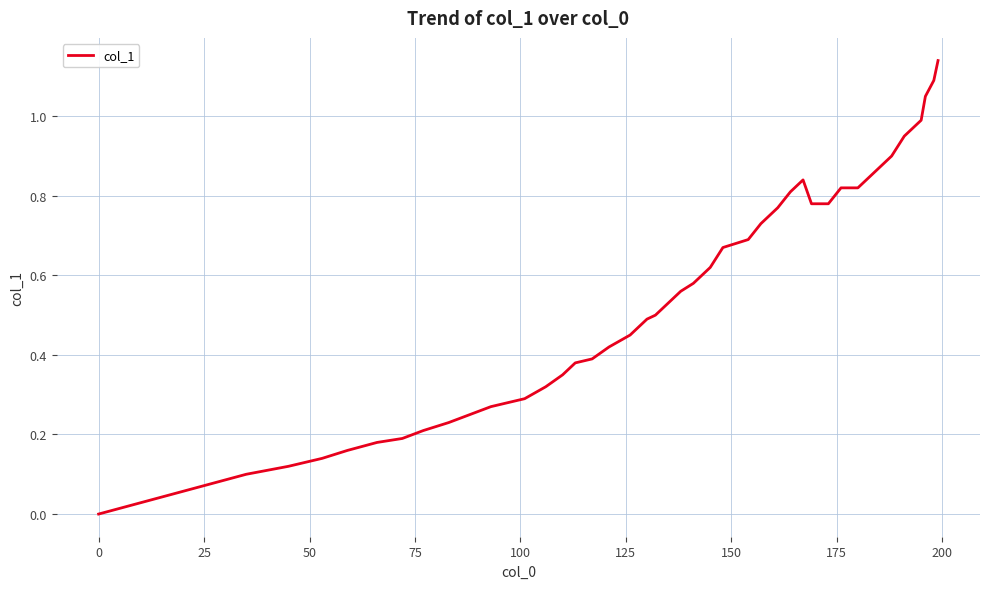

What is the difference between the second highest and second lowest values?

1.0